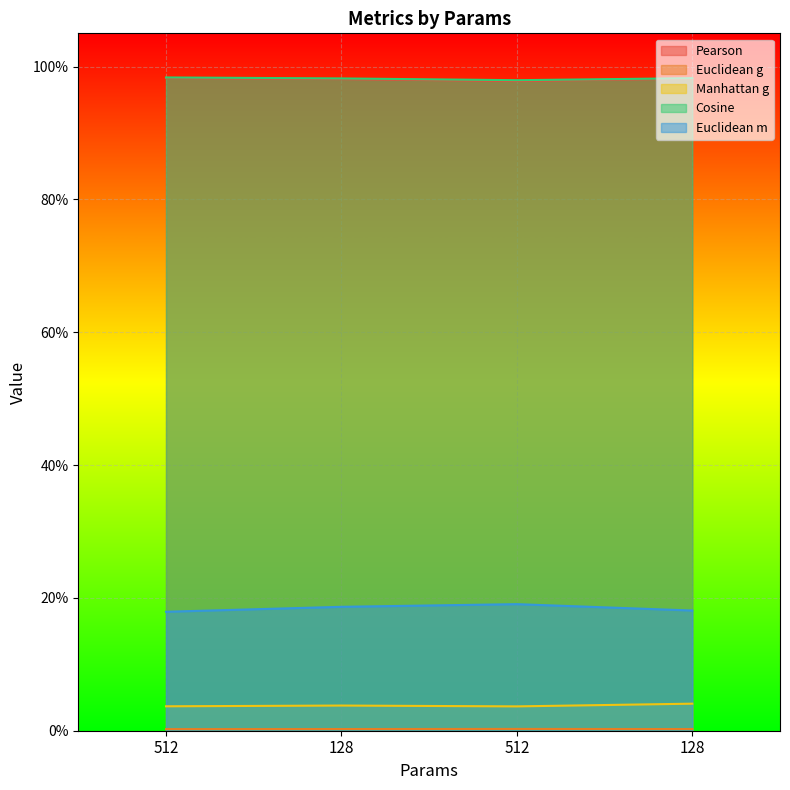

Which has a higher value, 512 or 128?

128